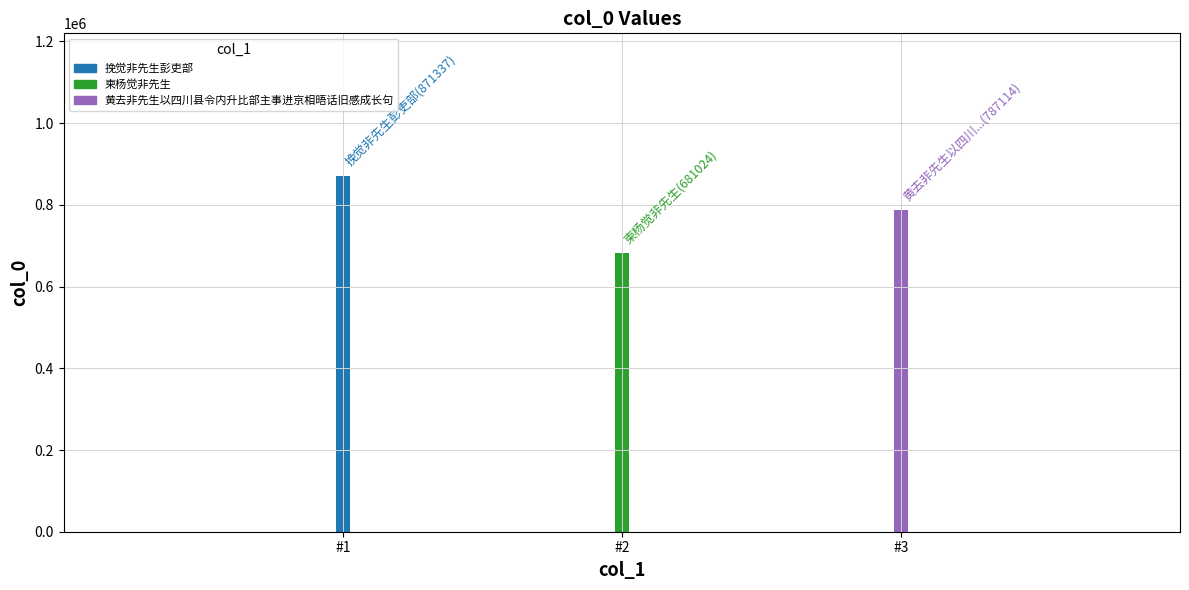

List the labels in order of value, smallest first.

柬杨觉非先生, 黄去非先生以四川县令内升比部主事进京相晤话旧感成长句, 挽觉非先生彭吏部